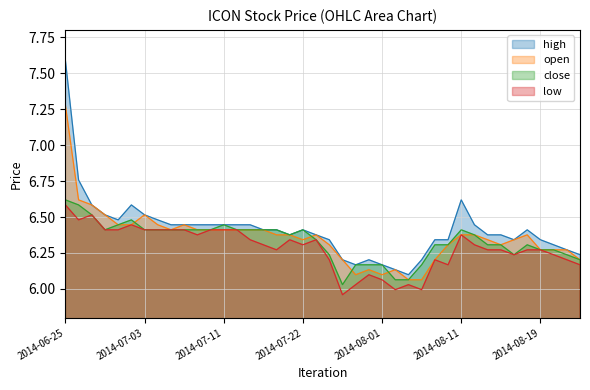

Which series has the largest total across all categories?

high